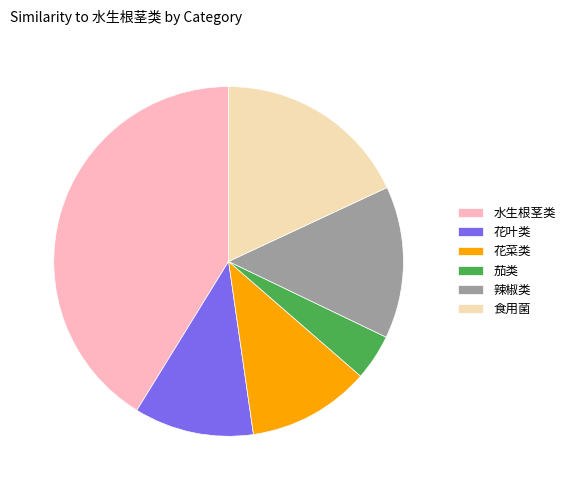

True or false: 花菜类 accounts for 11% of the total.

True